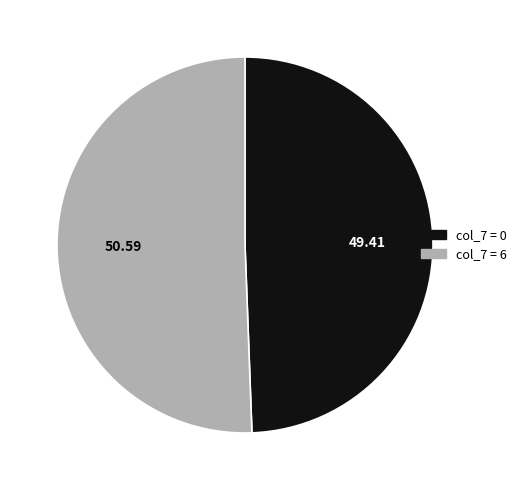

Does any single category account for the majority?

Yes